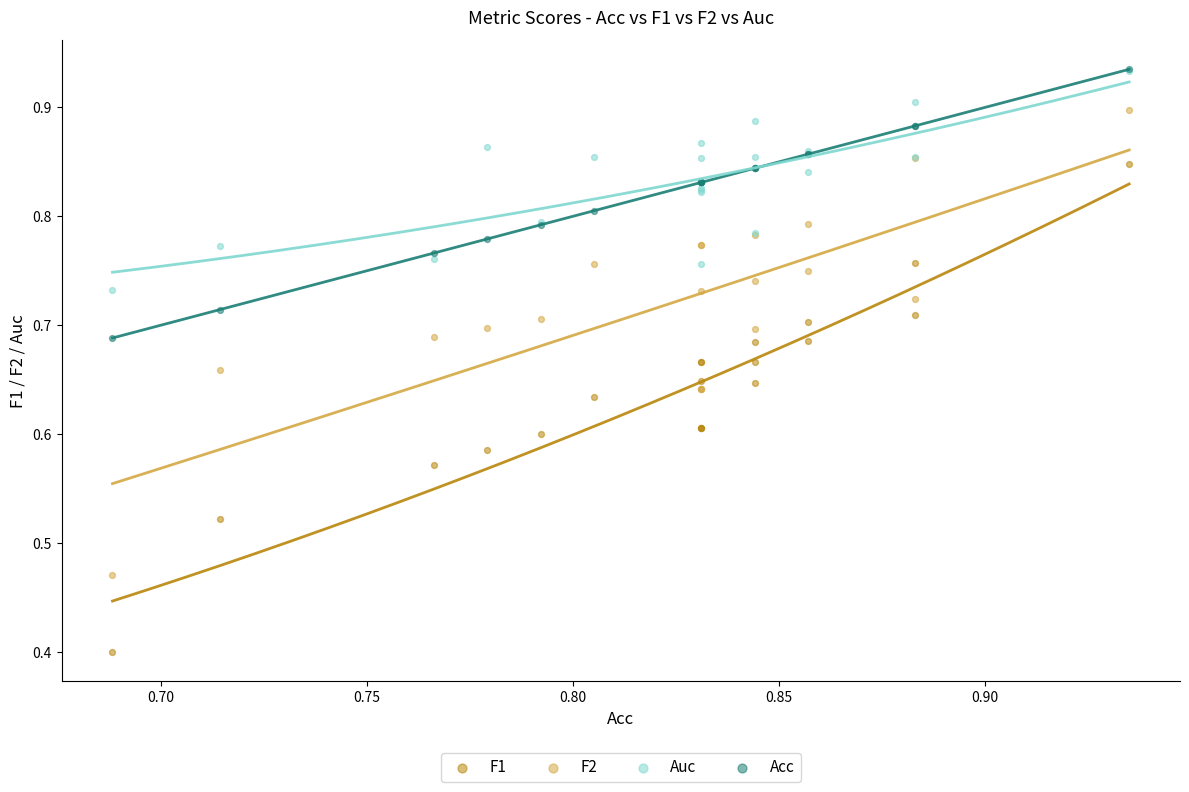

Across all series, what Y value is closest to 0?

0.4